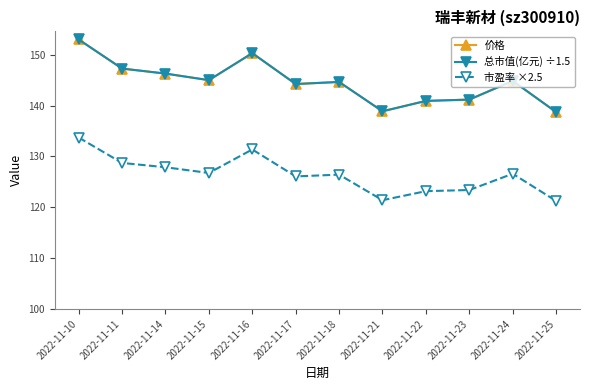

What is the value of the 总市值(亿元) ÷1.5 point at the 11th from the left?

144.9